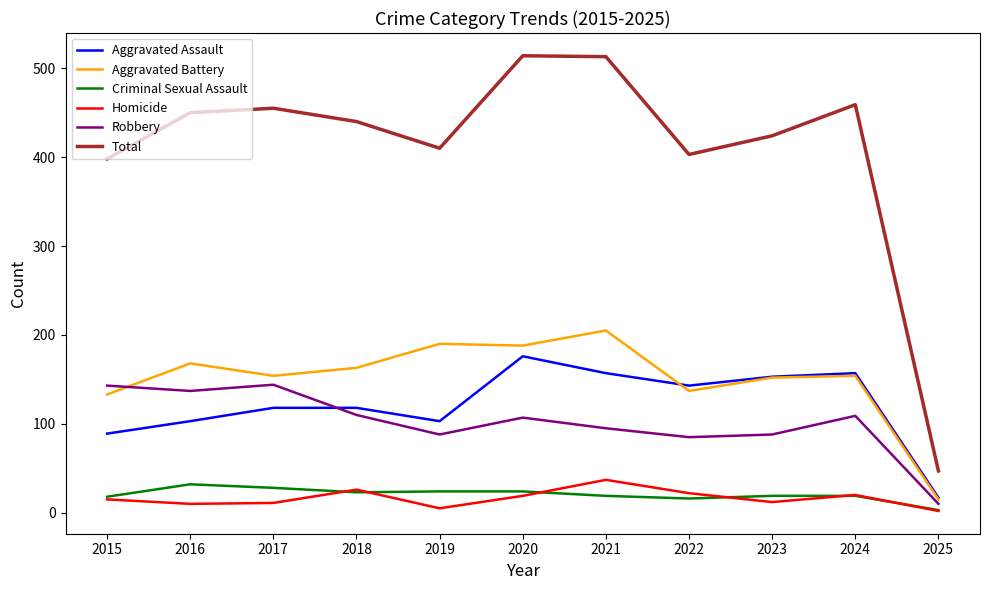

Which series has the largest range (max minus min)?

Total